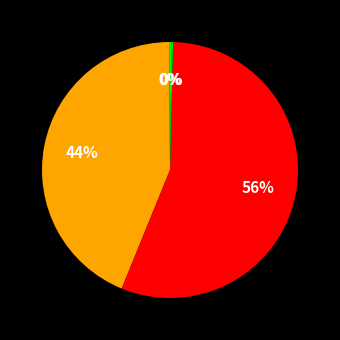

Rank the categories by value from lowest to highest.

MSE, Training Time, Inference Time, MAPE, SMAPE